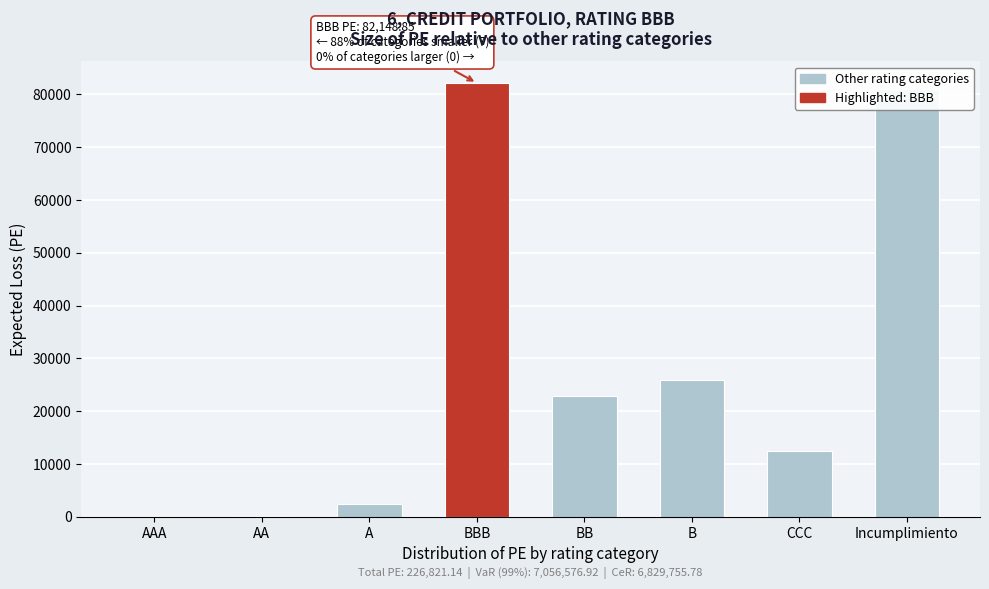

What is the sum of the values at BB and CCC?

35262.0